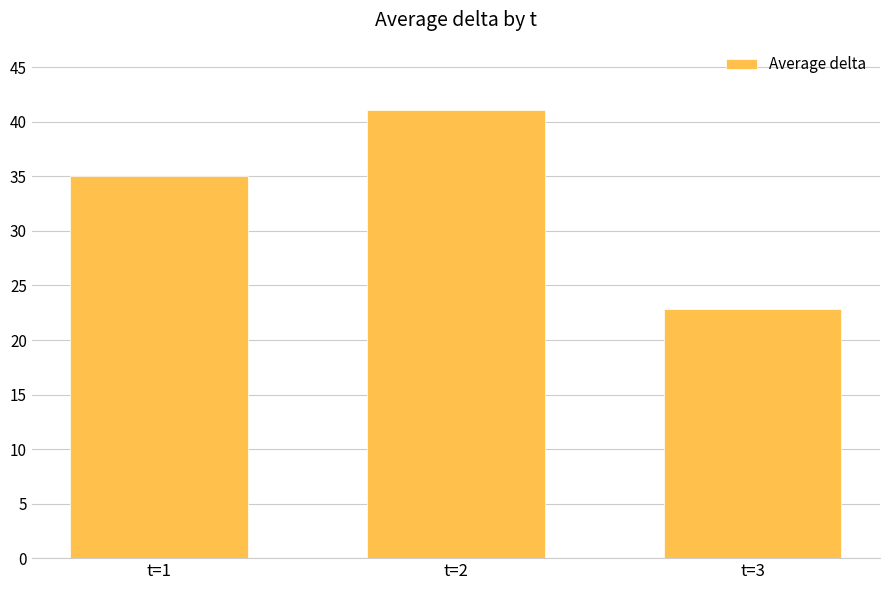

Count the number of categories in the chart.

3